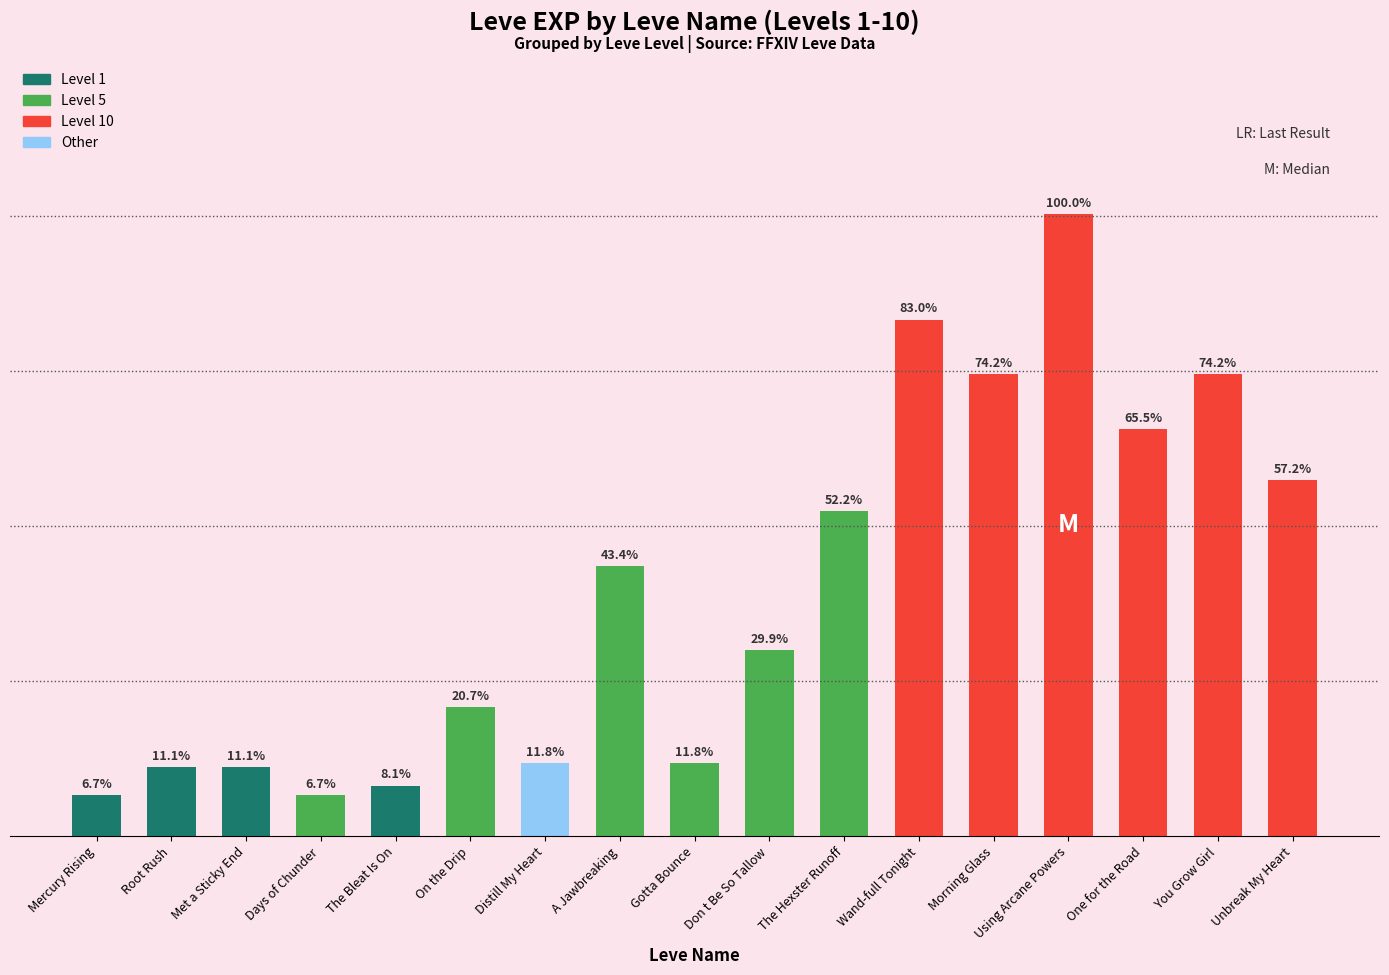

Reading left to right, transcribe all the data shown in this chart.

800	1330	1330	800	980	2490	1420	5220	1420	3600	6280	9990	8930	12030	7880	8930	6880